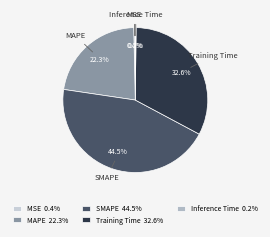

Is there any slice that represents more than half of the pie?

No